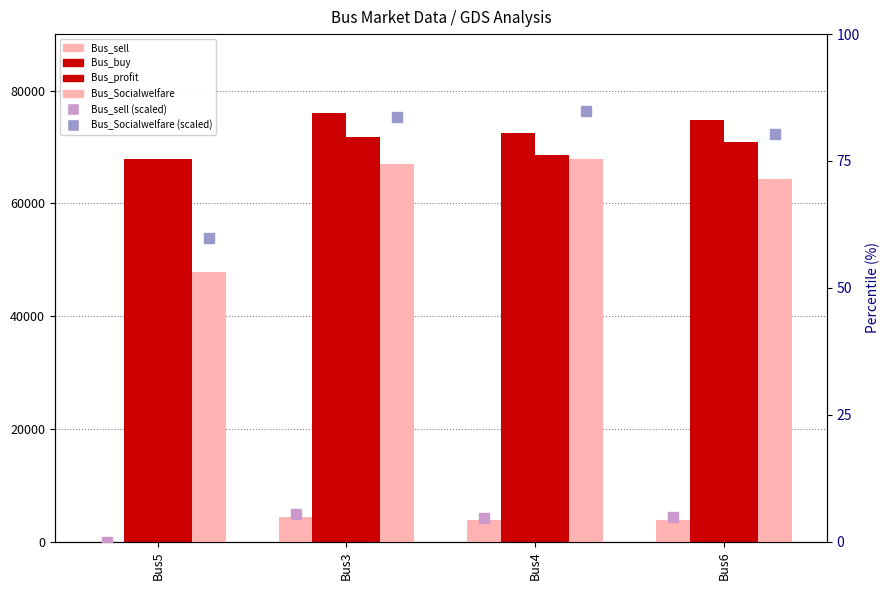

True or false: Bus_profit has a value of 19565.5 at Bus6.

False